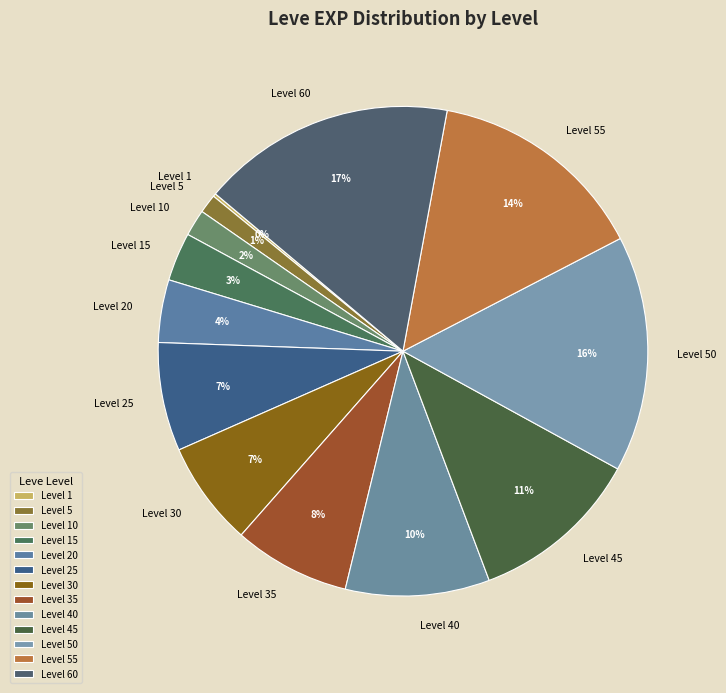

To the nearest percent, what is the difference between the largest and smallest slice percentages?

17%